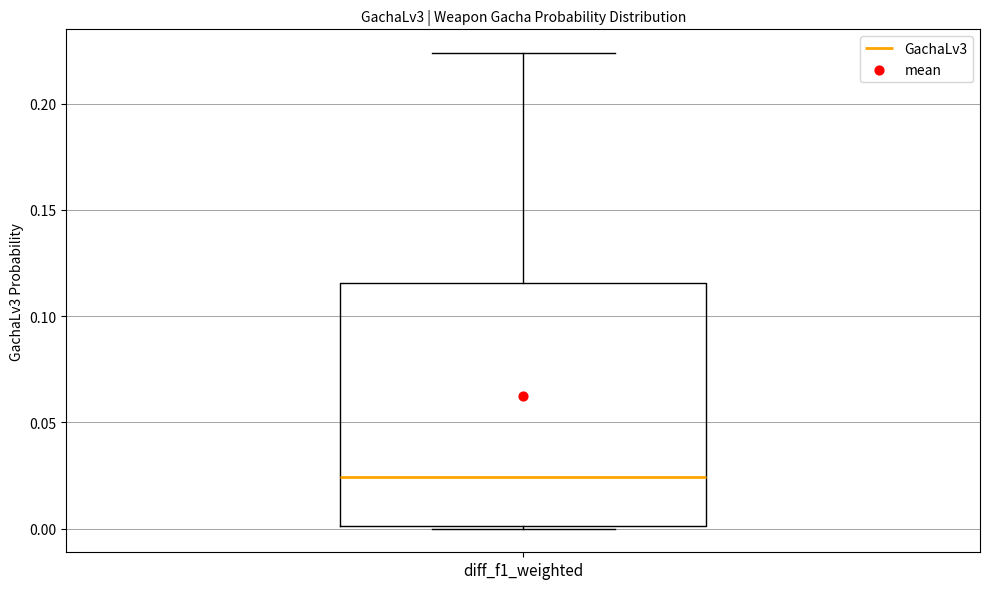

Where does the median line of the box for diff_f1_weighted sit on the y-axis? The values are not printed on the chart, so give them approximately, as read against the axis.

0.025